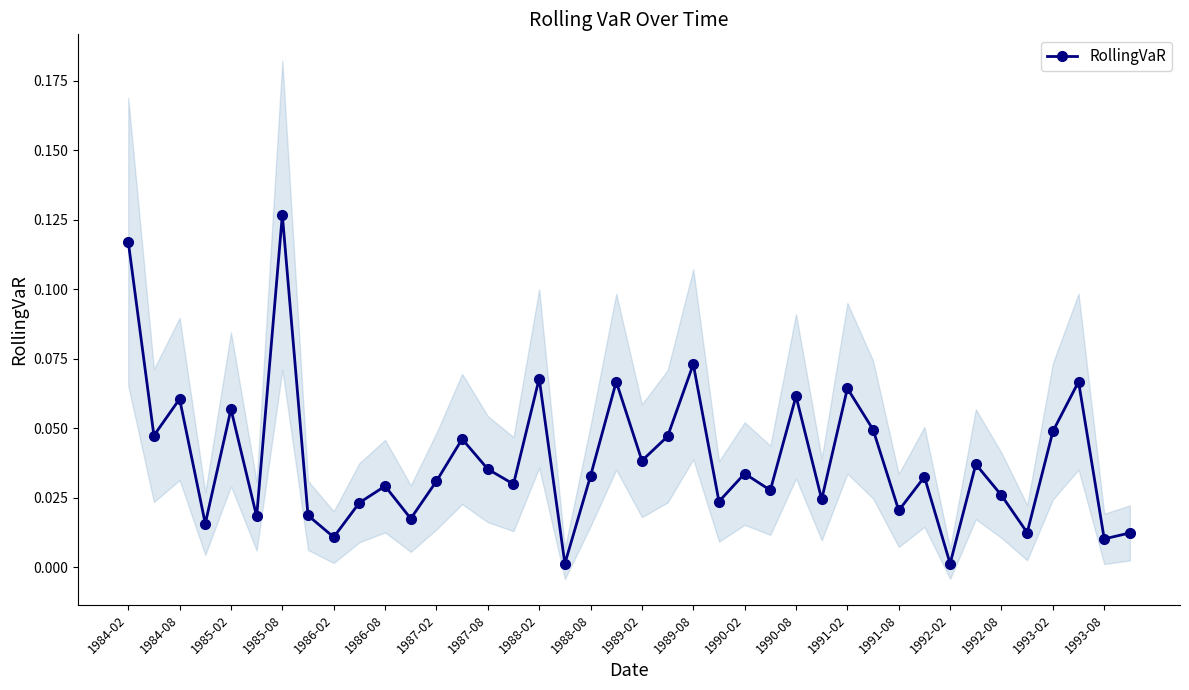

Which has a higher value, 29 or 21?

29